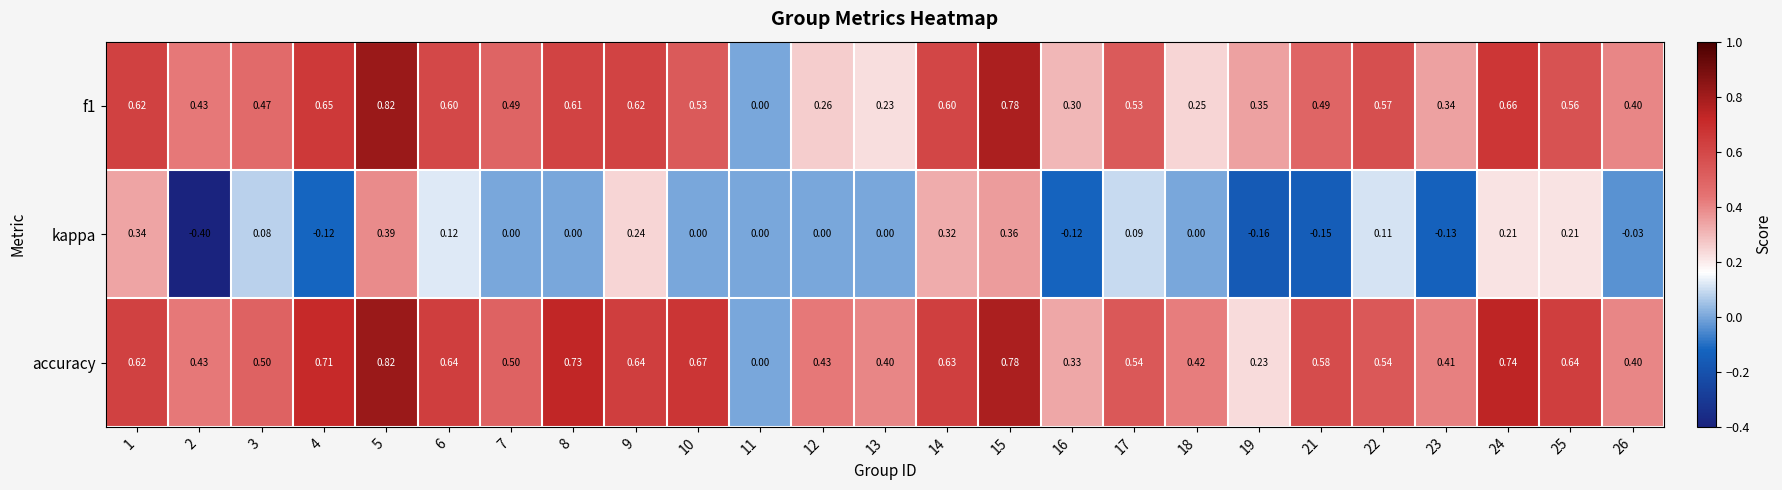

Between 6 and 26, which series saw the biggest shift?

accuracy